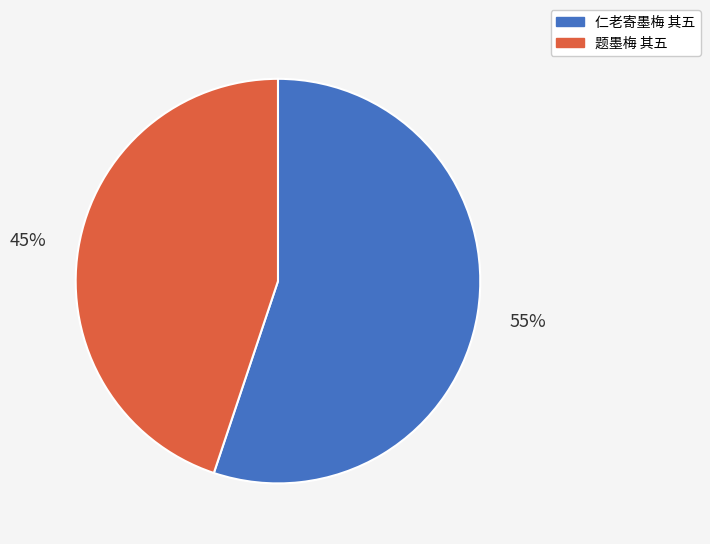

Is there a majority slice in this chart?

Yes